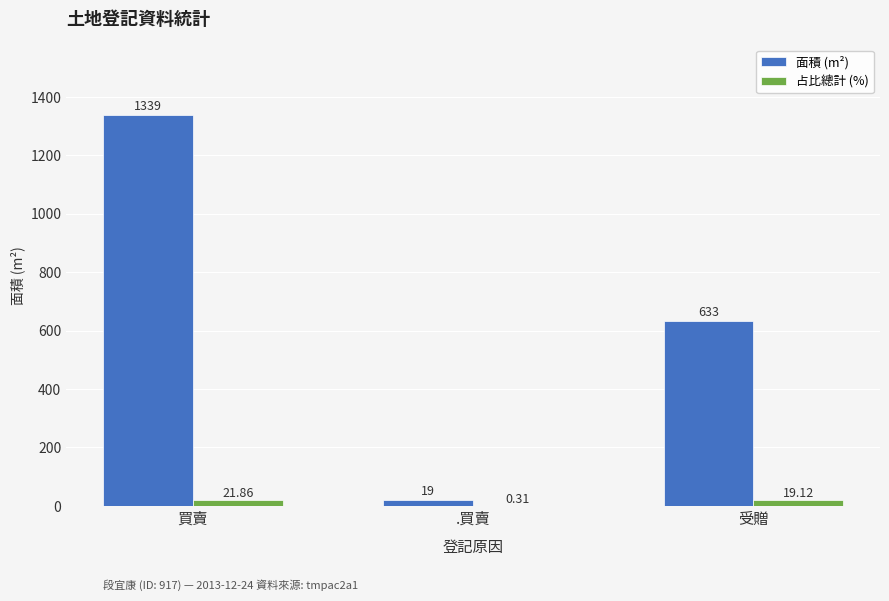

At which label does 面積 (m²) first exceed 633?

買賣